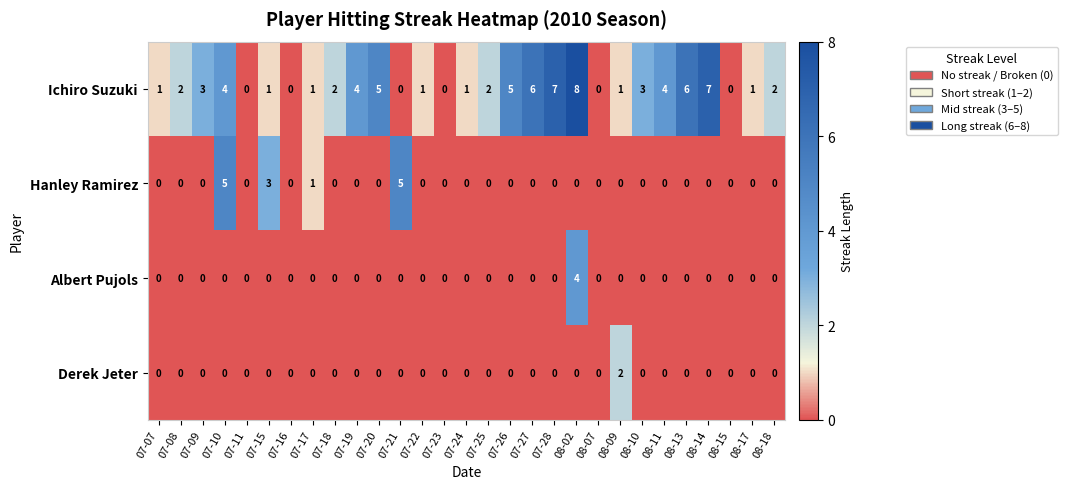

Which series has the largest range (max minus min)?

Ichiro Suzuki